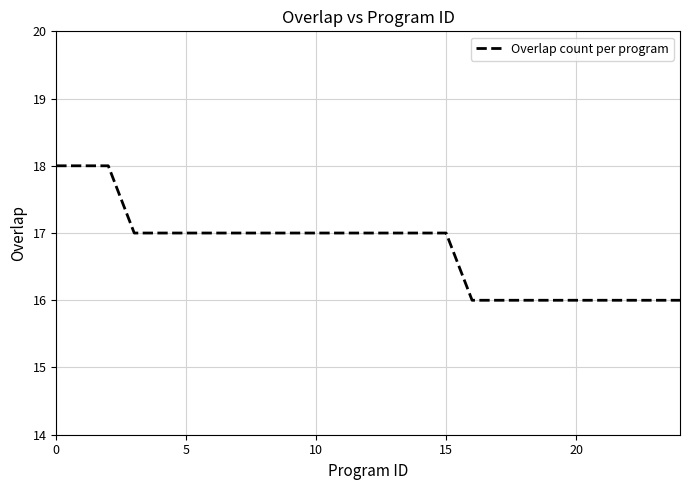

What is the smallest value displayed?

16